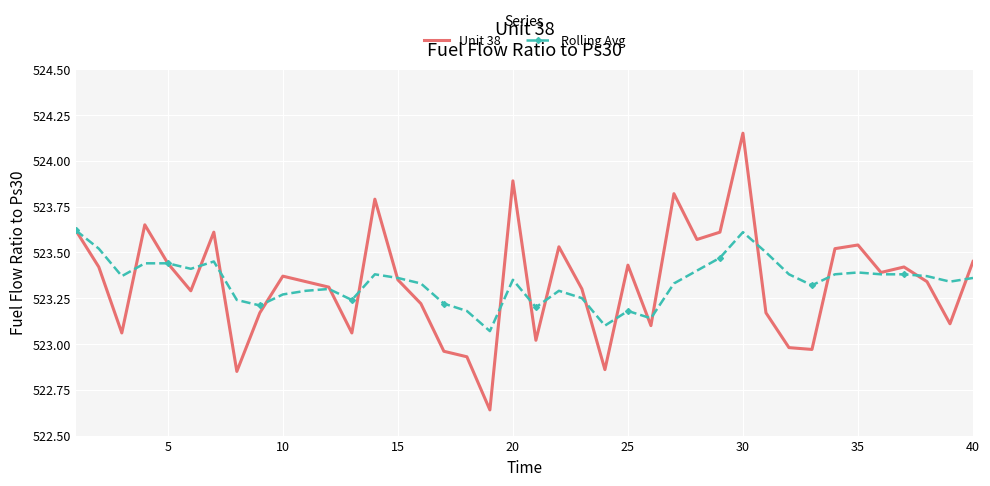

List the series in order of their peak value, highest first.

Unit 38, Rolling Avg